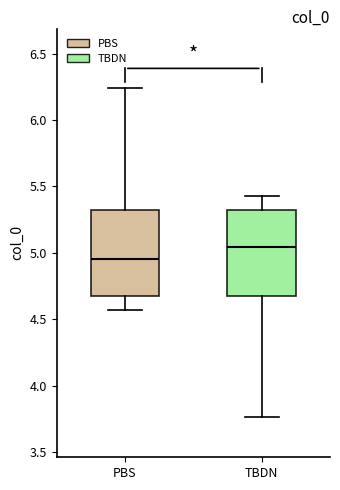

Reading left to right, read every box against the y-axis: the position of its median line, the range the box covers, and the ends of its whiskers. The values are not printed on the chart, so give them approximately, as read against the axis.

PBS: median 4.95, box 4.70 to 5.30, whiskers 4.55 to 6.25
TBDN: median 5.05, box 4.70 to 5.30, whiskers 3.75 to 5.45